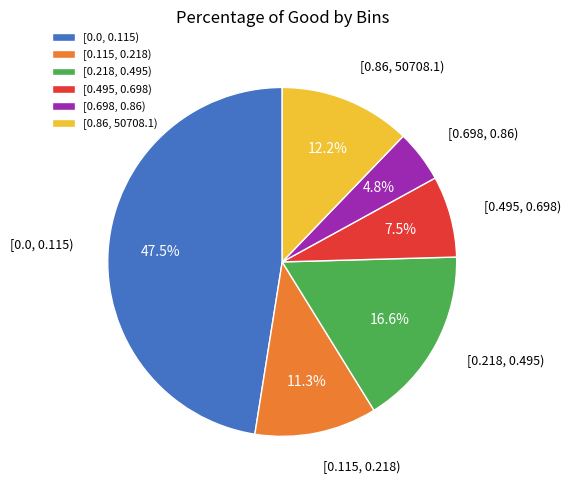

Between [0.495, 0.698) and [0.698, 0.86), which is larger?

[0.495, 0.698)